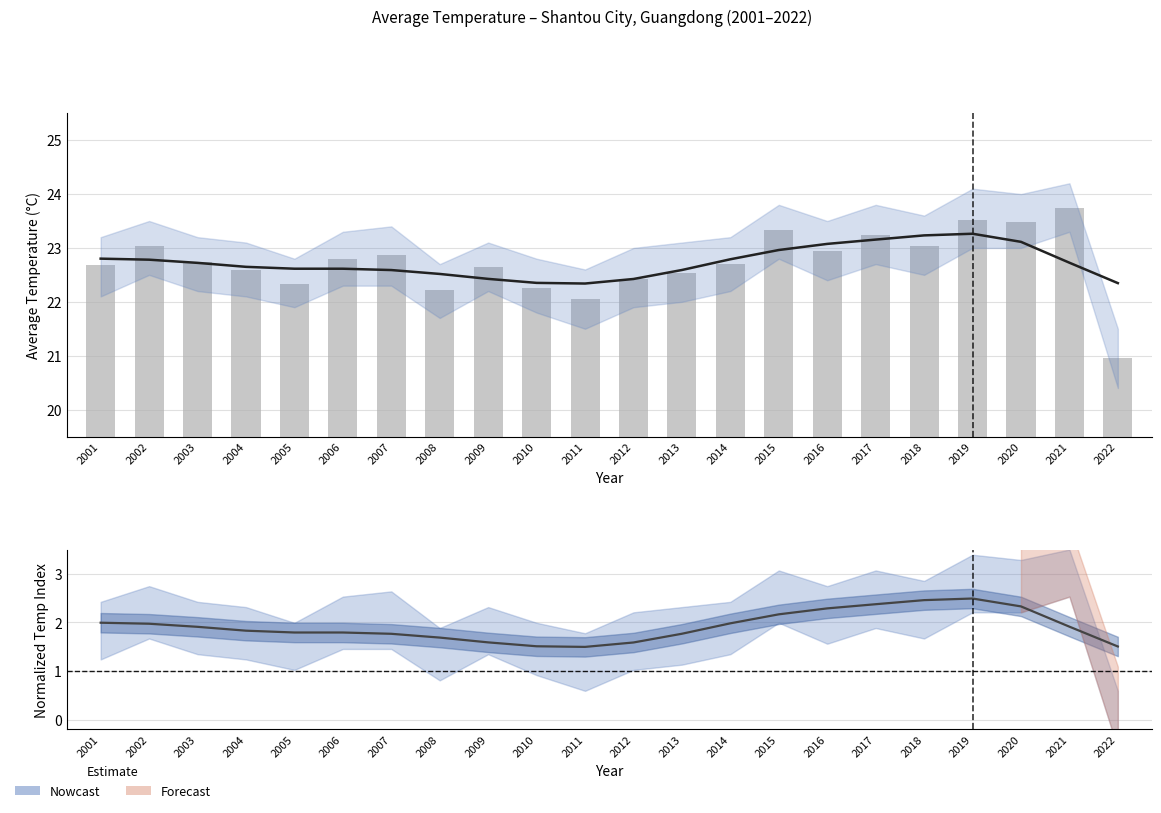

Between 2011 and 2007, which is larger?

2007